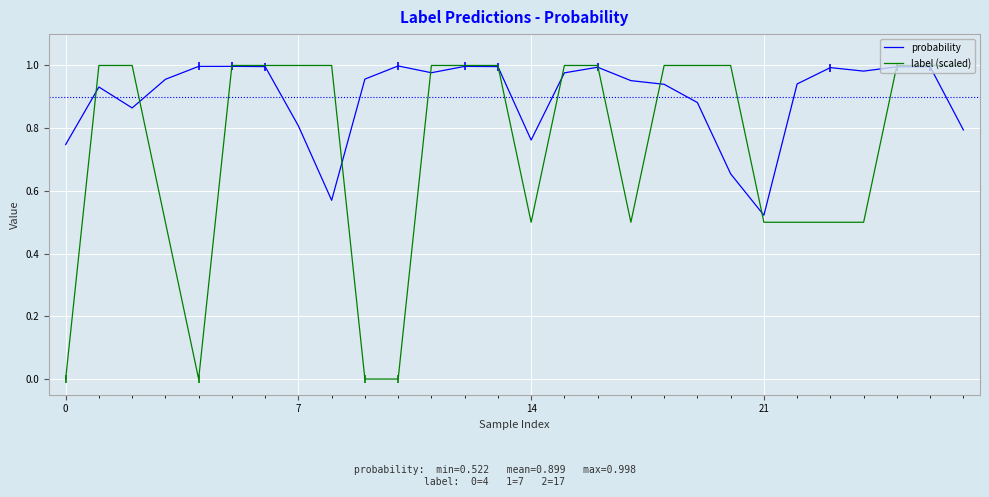

Rank the series by their average value, from lowest to highest.

label (scaled), probability